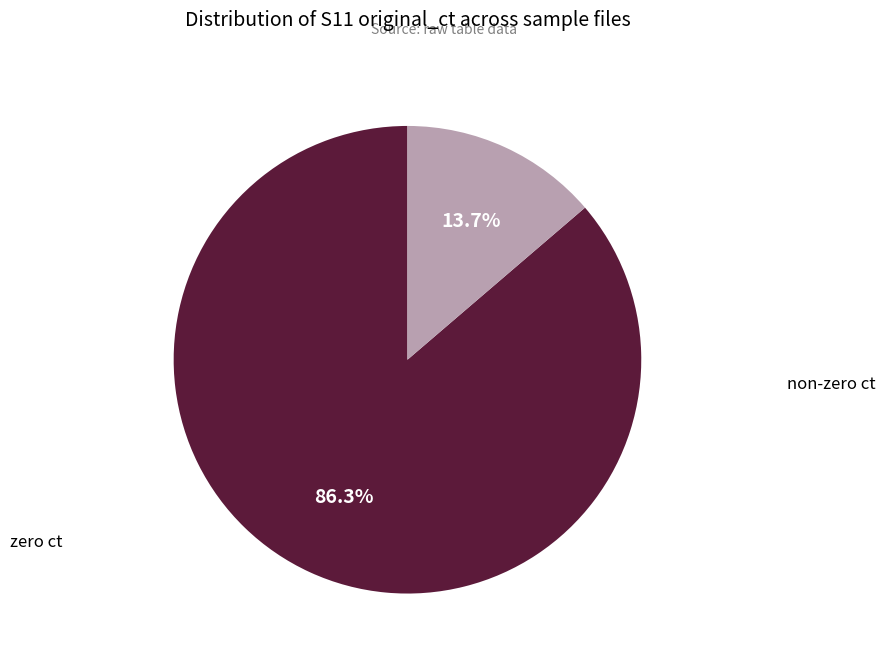

Is there a majority slice in this chart?

Yes